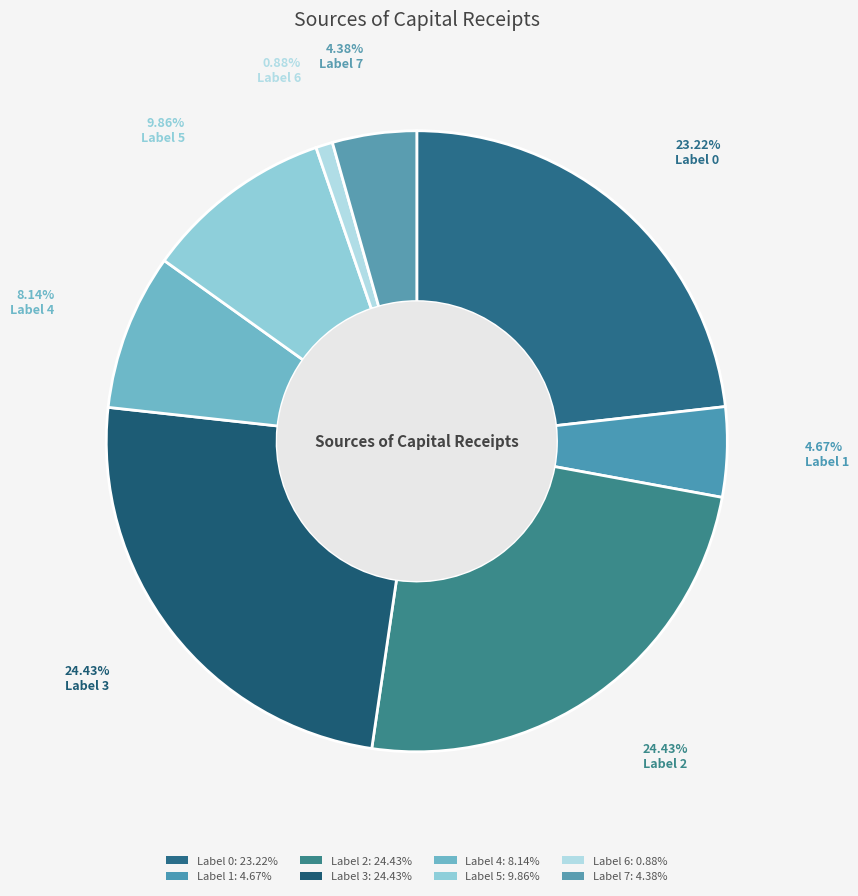

To the nearest percent, what is the difference between the largest and smallest slice percentages?

24%